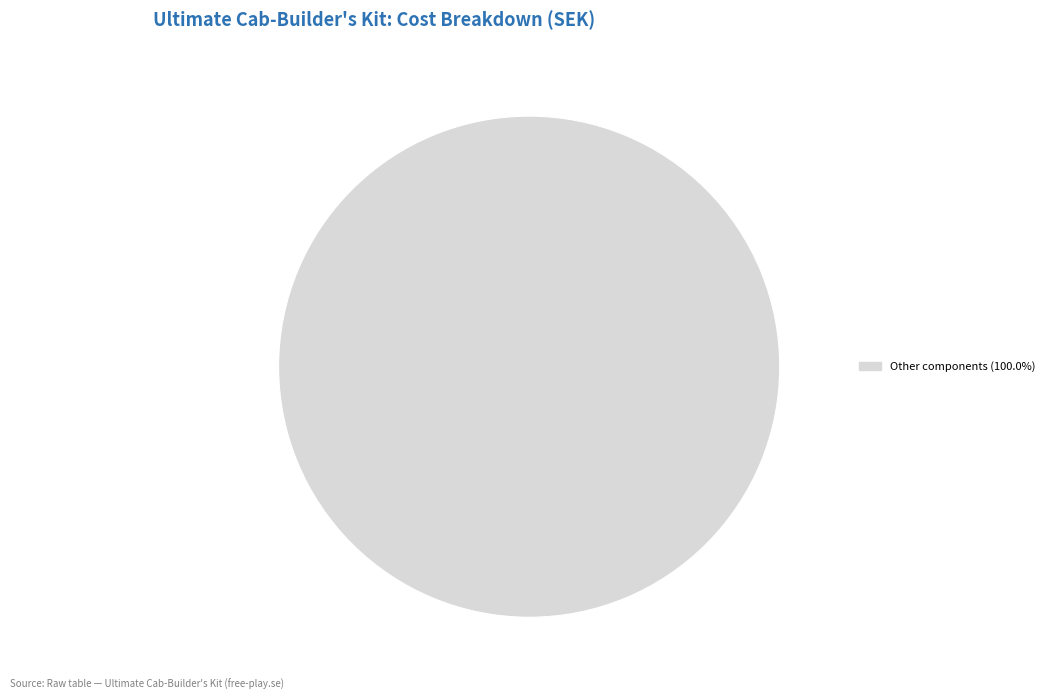

Does any single category account for the majority?

Yes